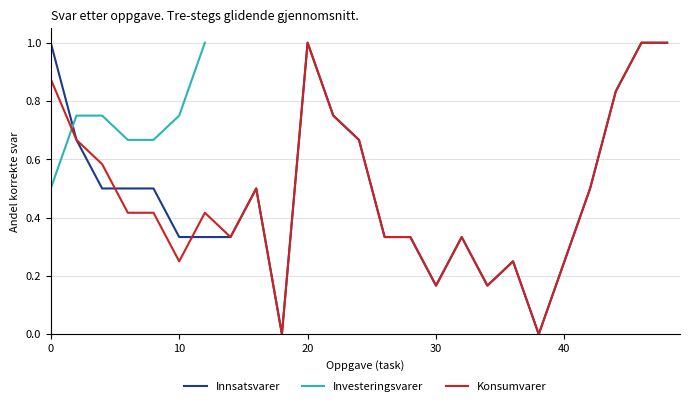

In Konsumvarer, how many points are lower than both neighbors (excluding endpoints)?

6